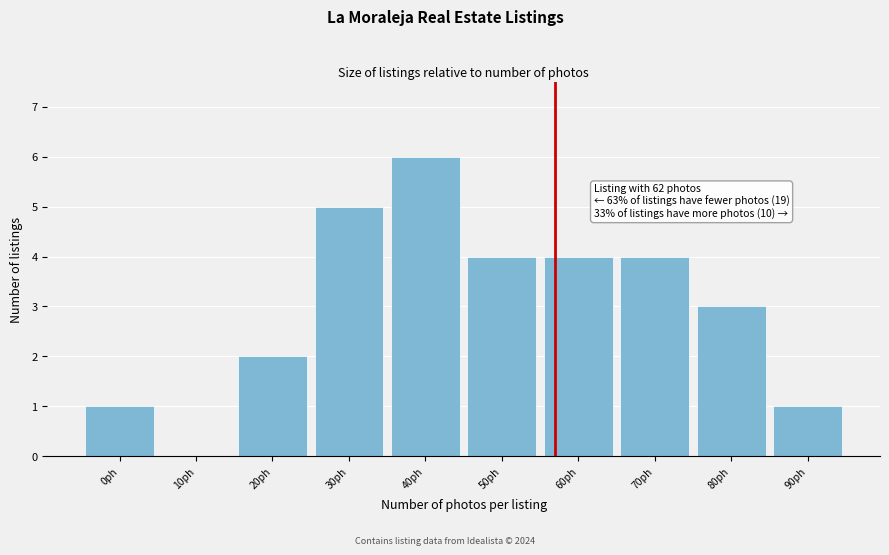

Reading left to right, extract all data points from this chart.

0ph=1	10ph=0	20ph=2	30ph=5	40ph=6	50ph=4	60ph=4	70ph=4	80ph=3	90ph=1